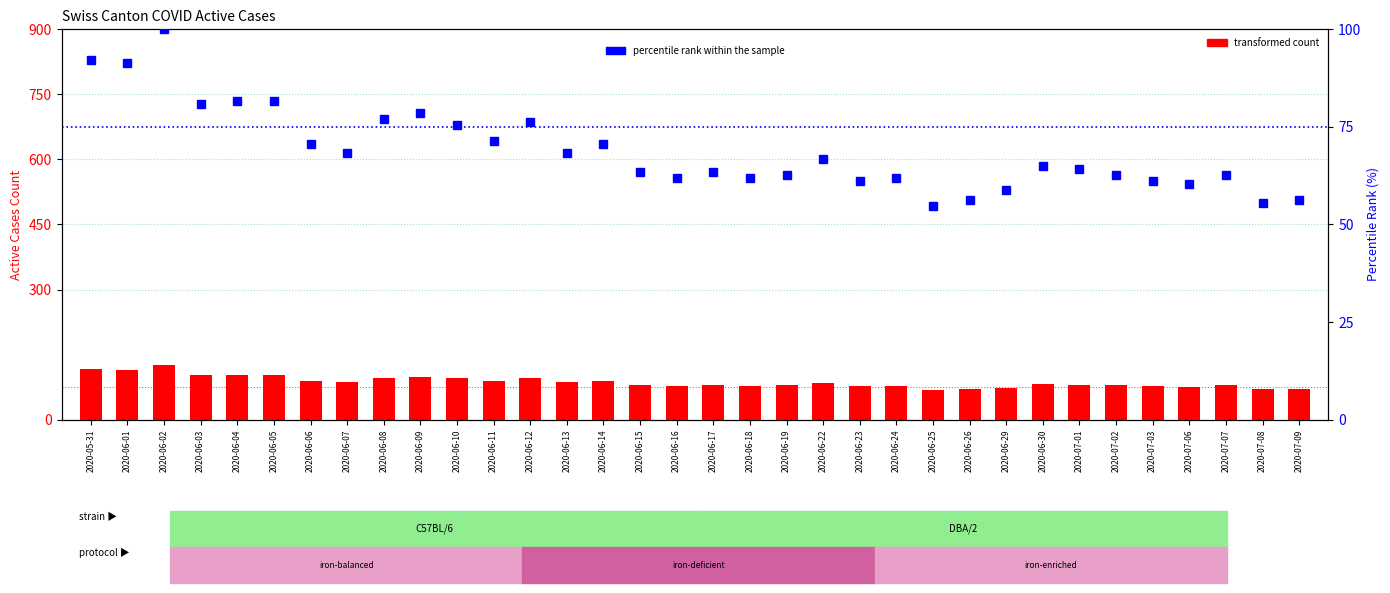

Is the value of percentile rank within sample at 2020-06-16 greater than the value of CH (transformed count) at 2020-06-10?

No